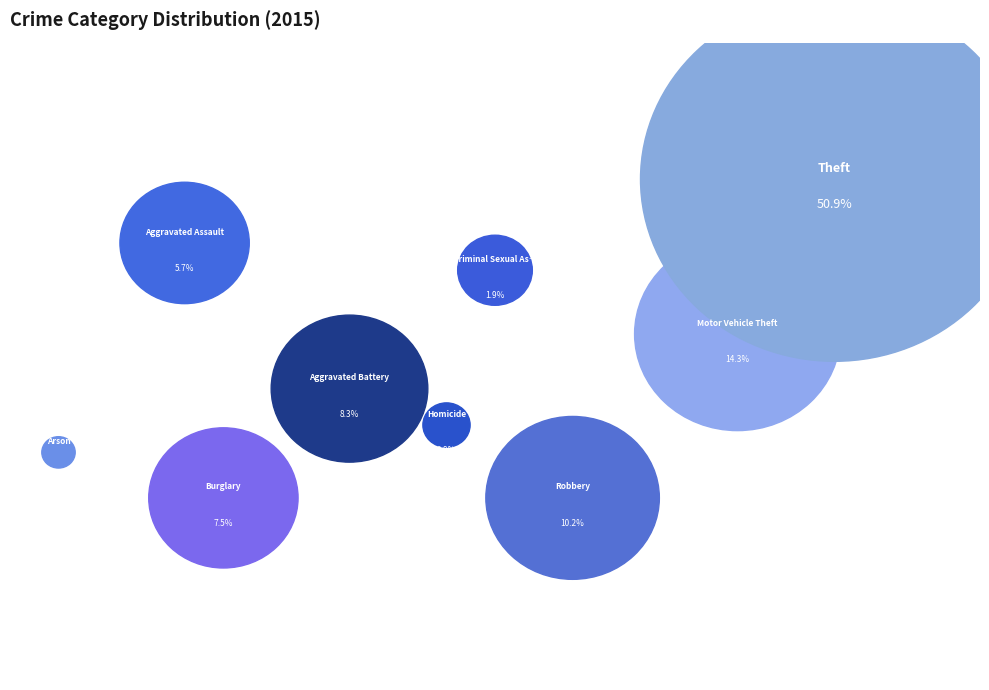

What is the ratio of the value at Criminal Sexual Assault to the value at Motor Vehicle Theft?

0.1